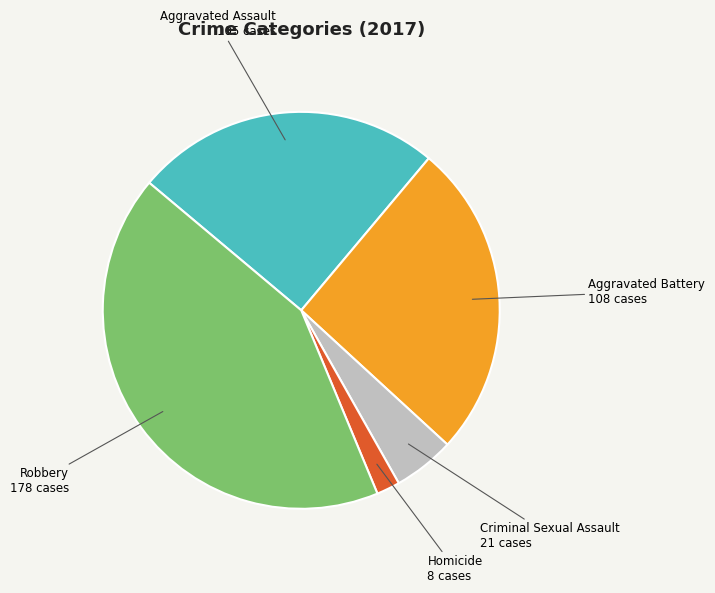

Approximately how many times larger is the value at Aggravated Battery compared to Criminal Sexual Assault?

5.1